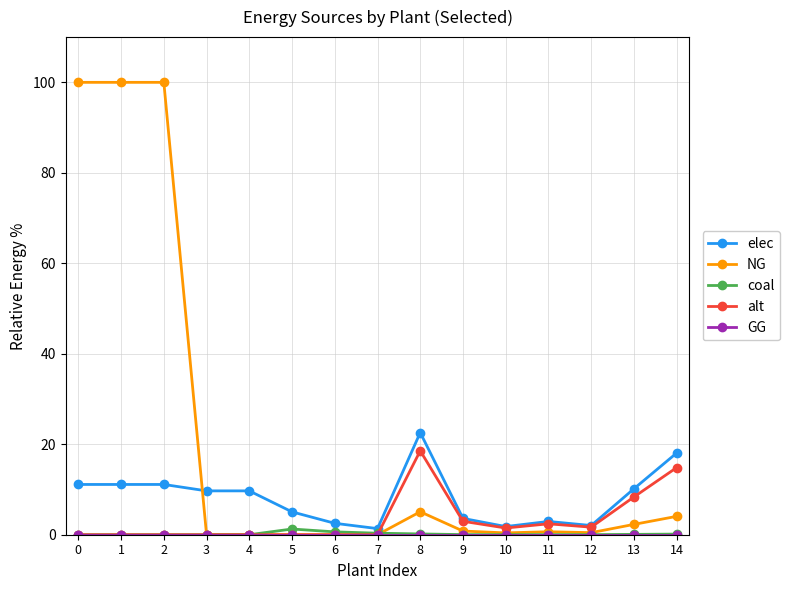

Is it true that elec equals 2.0 at 12?

True